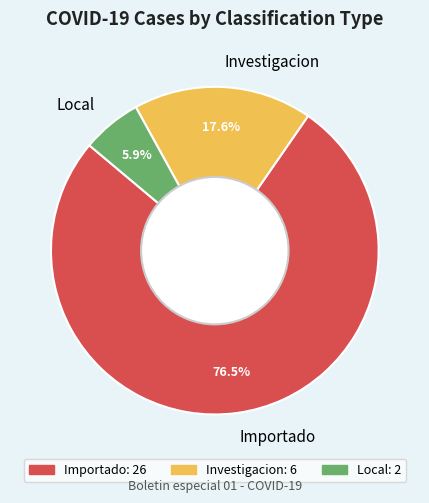

The Local slice represents 19% of the pie. True or false?

False